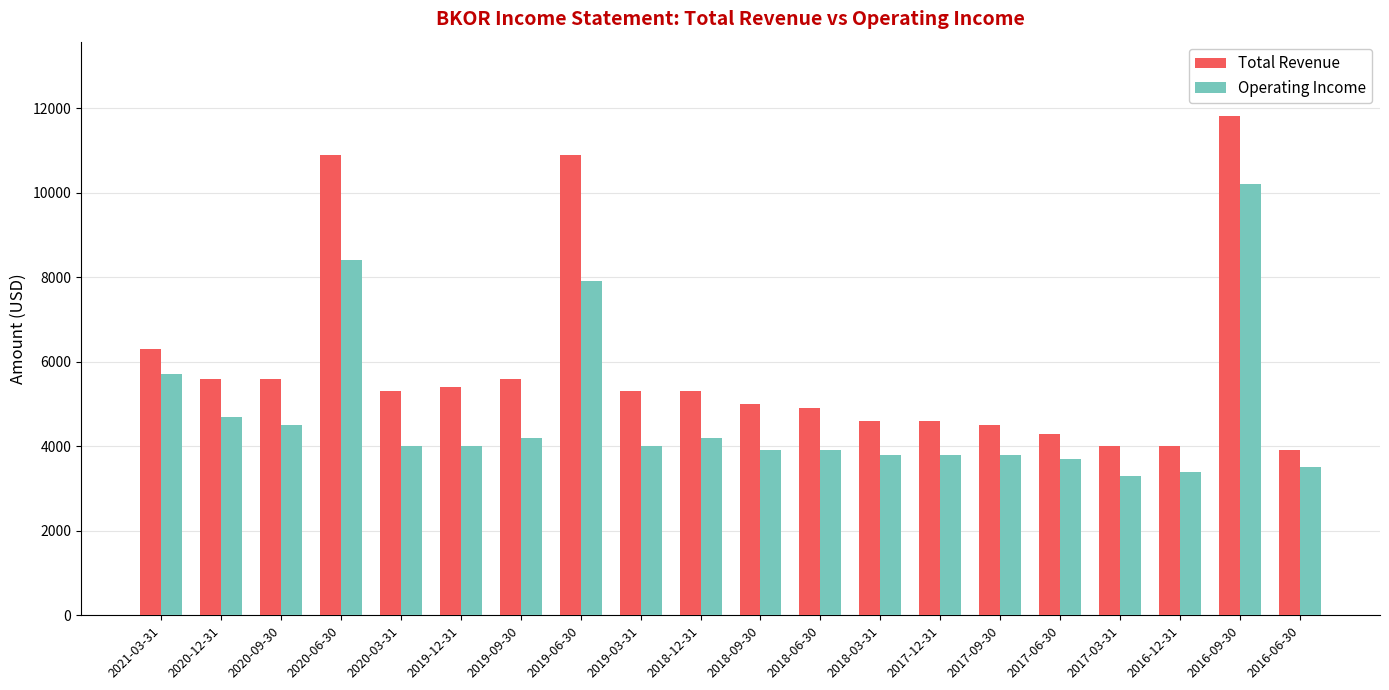

What is the difference between the second highest and second lowest values in the Total Revenue series?

6900